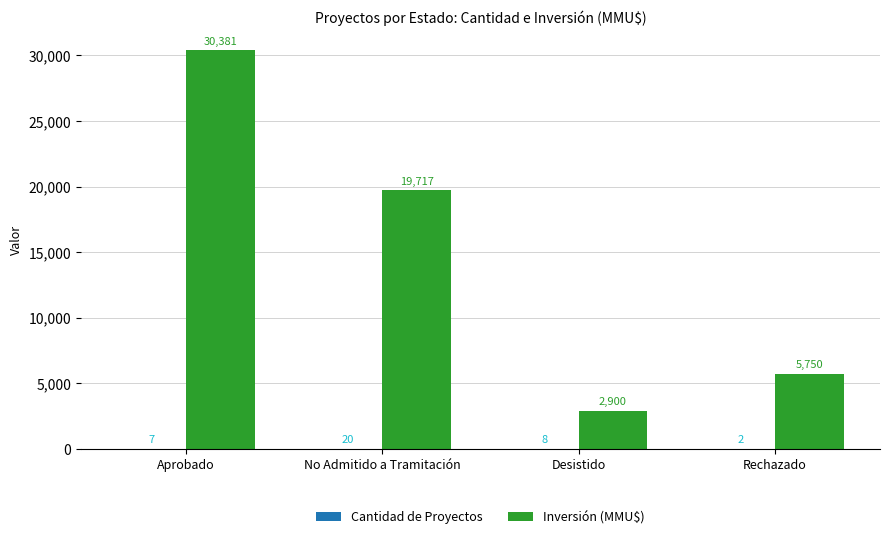

Between Aprobado and No Admitido a Tramitación, which series saw the biggest shift?

Inversión (MMU$)